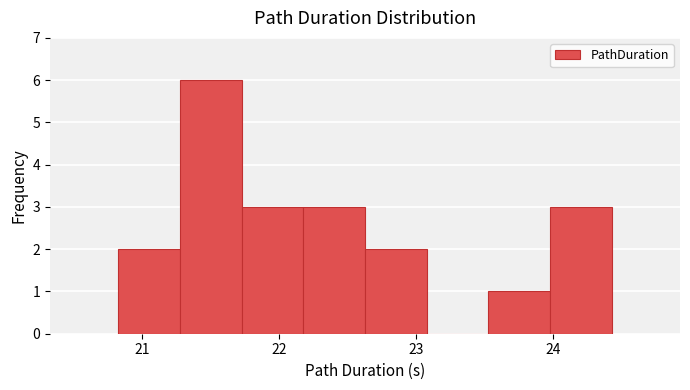

How tall is the bar that spans 21.7 to 22.2 on the x-axis? Neither the bar edges nor the heights are printed on the chart, so give them approximately, as read against the axes.

3